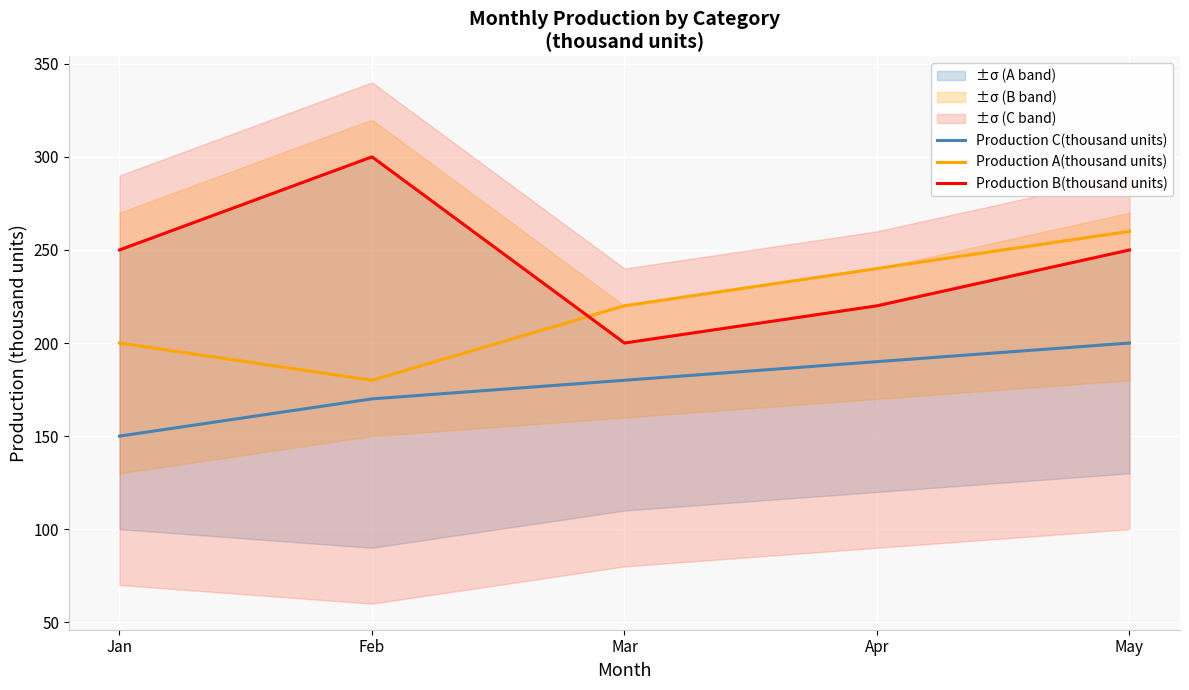

True or false: Production B(thousand units) has a value of 250 at May.

True